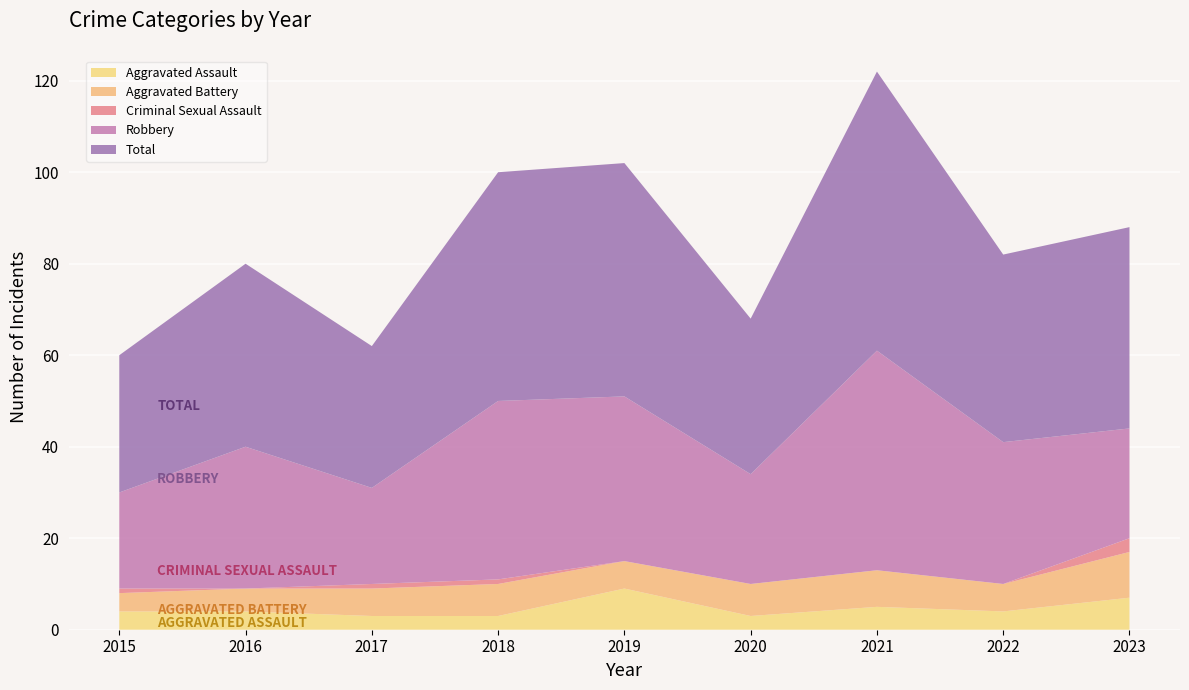

Reading left to right, transcribe all the data shown in this chart.

Aggravated Assault: 2015=4	2016=4	2017=3	2018=3	2019=9	2020=3	2021=5	2022=4	2023=7
Aggravated Battery: 2015=4	2016=5	2017=6	2018=7	2019=6	2020=7	2021=8	2022=6	2023=10
Criminal Sexual Assault: 2015=1	2016=0	2017=1	2018=1	2019=0	2020=0	2021=0	2022=0	2023=3
Robbery: 2015=21	2016=31	2017=21	2018=39	2019=36	2020=24	2021=48	2022=31	2023=24
Total: 2015=30	2016=40	2017=31	2018=50	2019=51	2020=34	2021=61	2022=41	2023=44